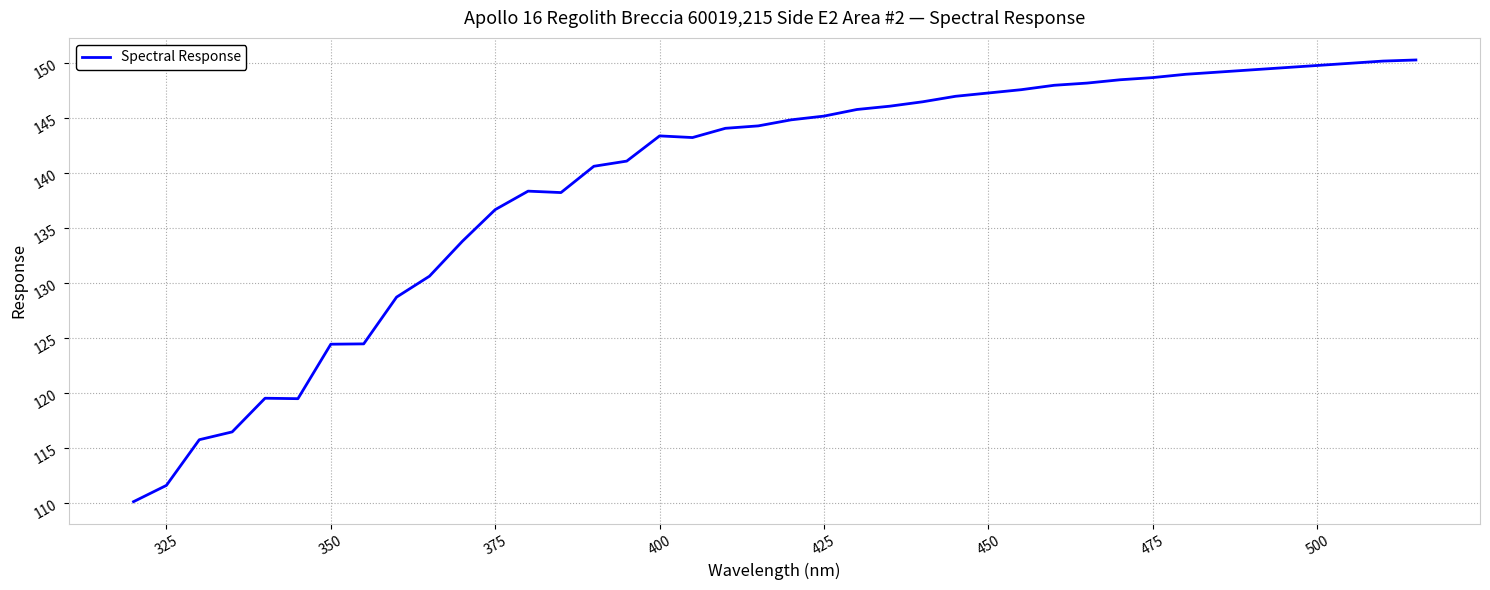

How many lines are shown in the chart?

1